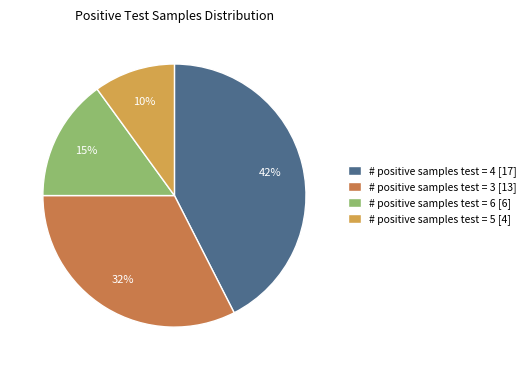

To the nearest percent, what is the difference between the # positive samples test = 5 [4] and # positive samples test = 3 [13] slice percentages?

22%